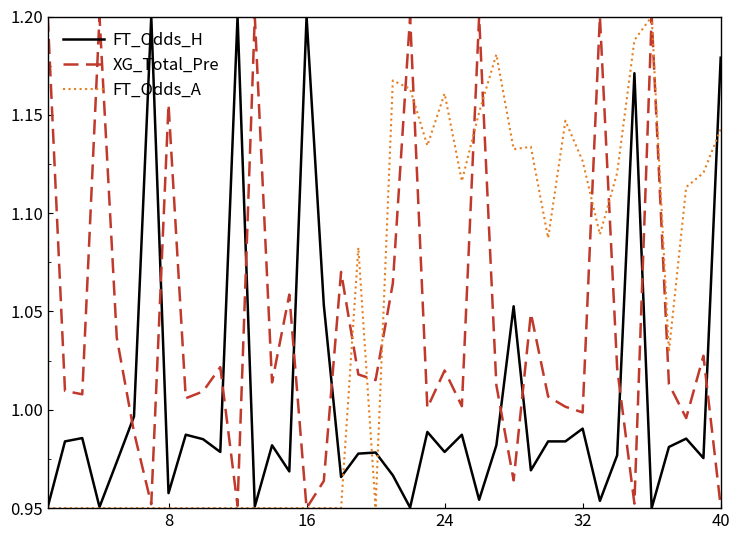

What are all the series names shown in the legend?

FT_Odds_H, XG_Total_Pre, FT_Odds_A